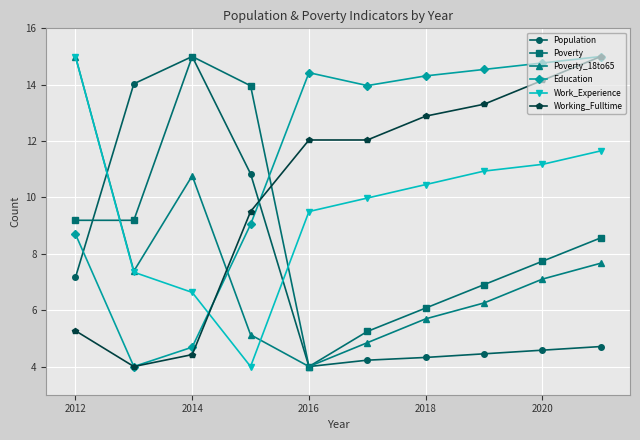

Does the chart have visible grid lines?

Yes